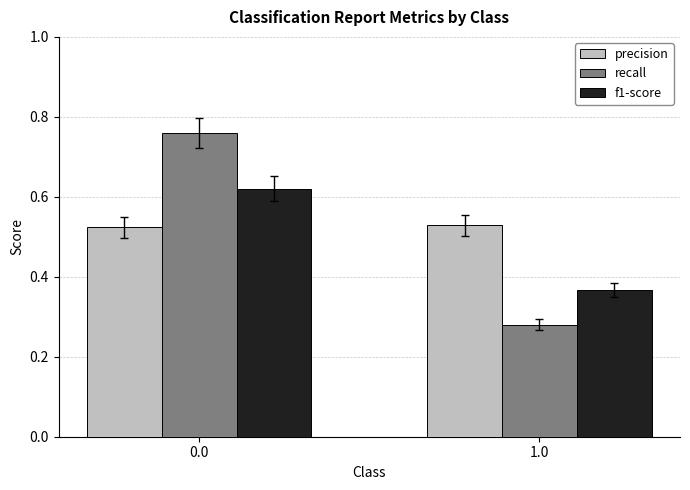

At which category does the chart reach its minimum across all series?

1.0